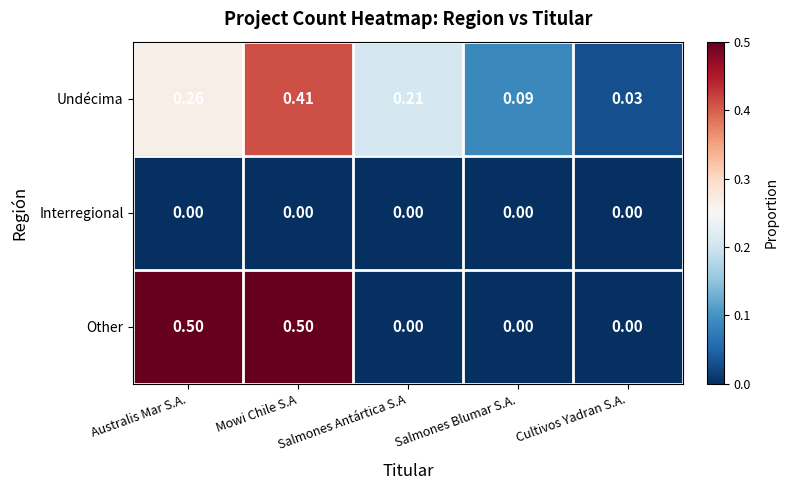

Which series has the largest range (max minus min)?

Other